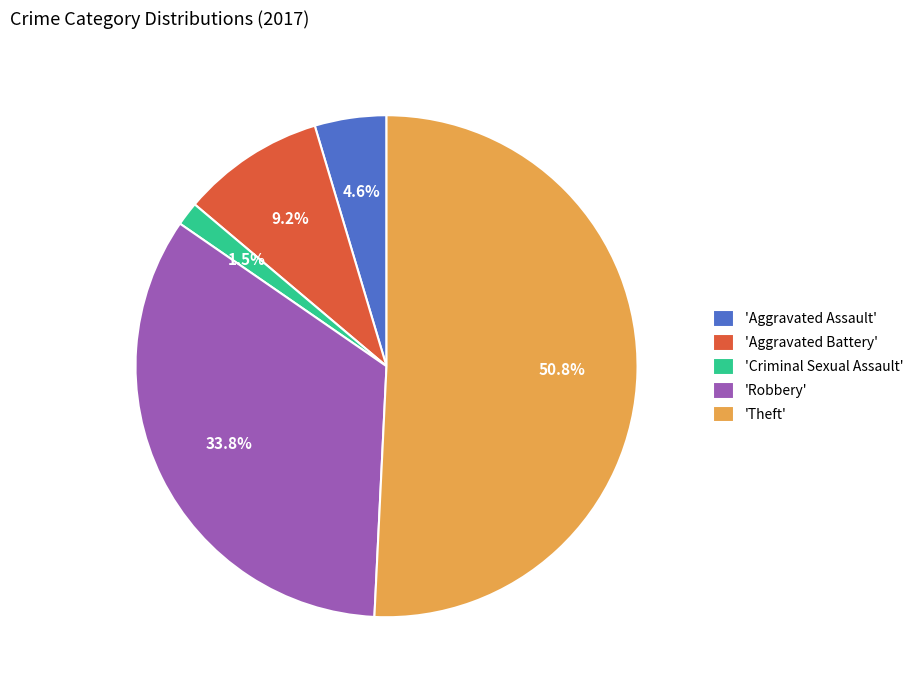

To the nearest percent, what is the difference between the largest and smallest slice percentages?

49%